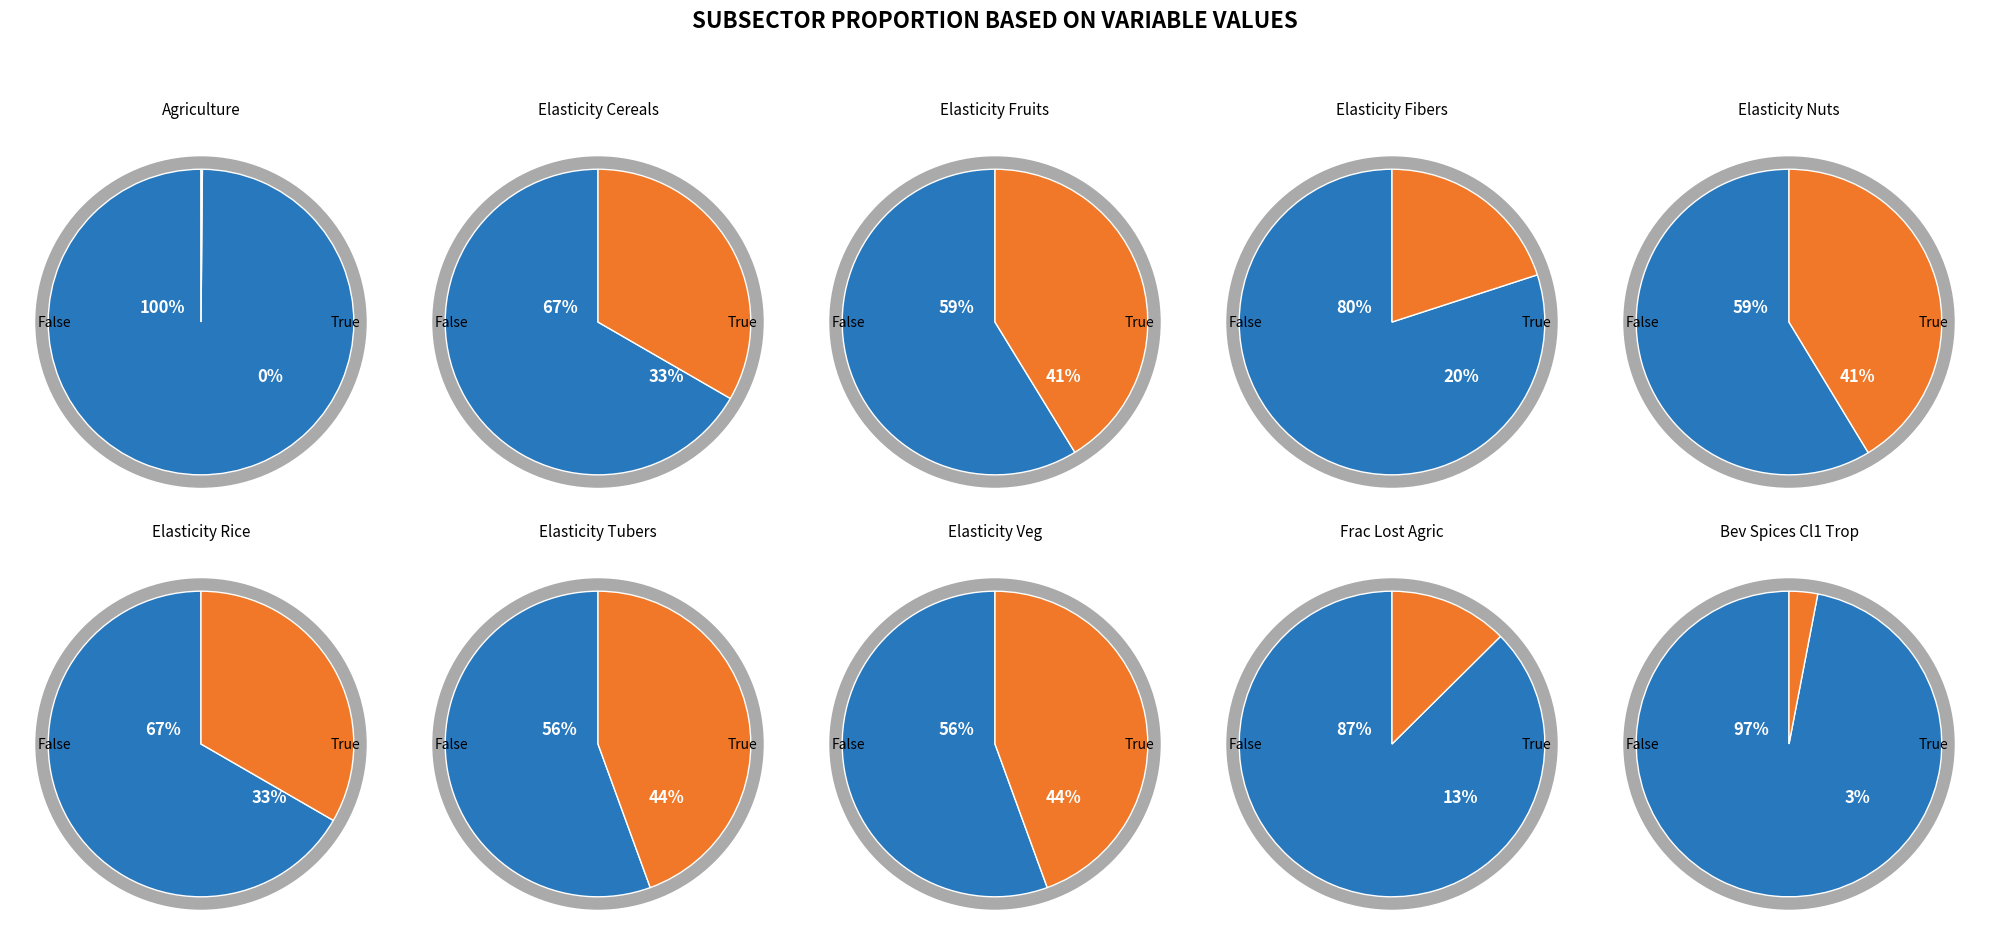

Does 8 account for over 50% of the chart?

No